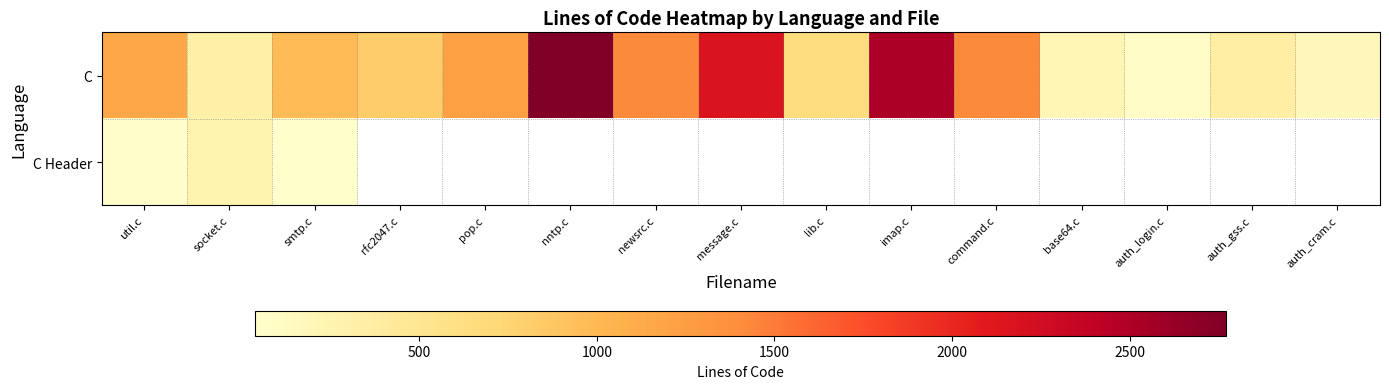

Which label corresponds to the largest value in the chart?

nntp.c